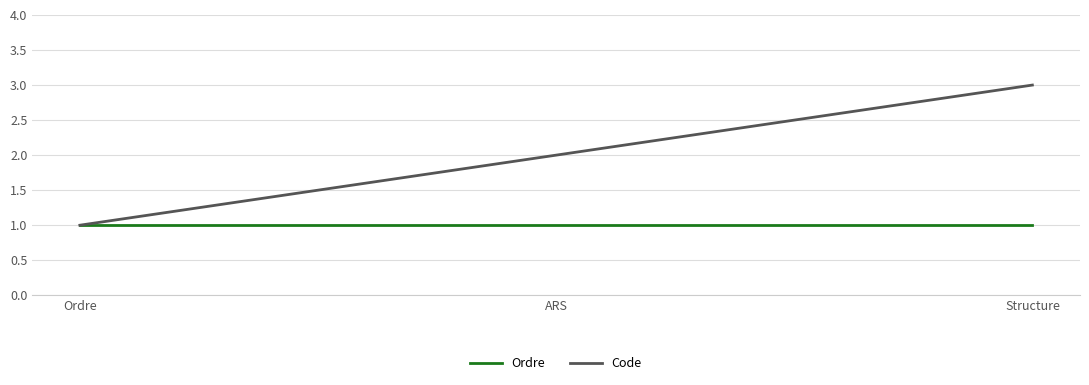

Reading left to right, what are all the values shown in this chart?

Ordre: 1	1	1
Code: 1	2	3